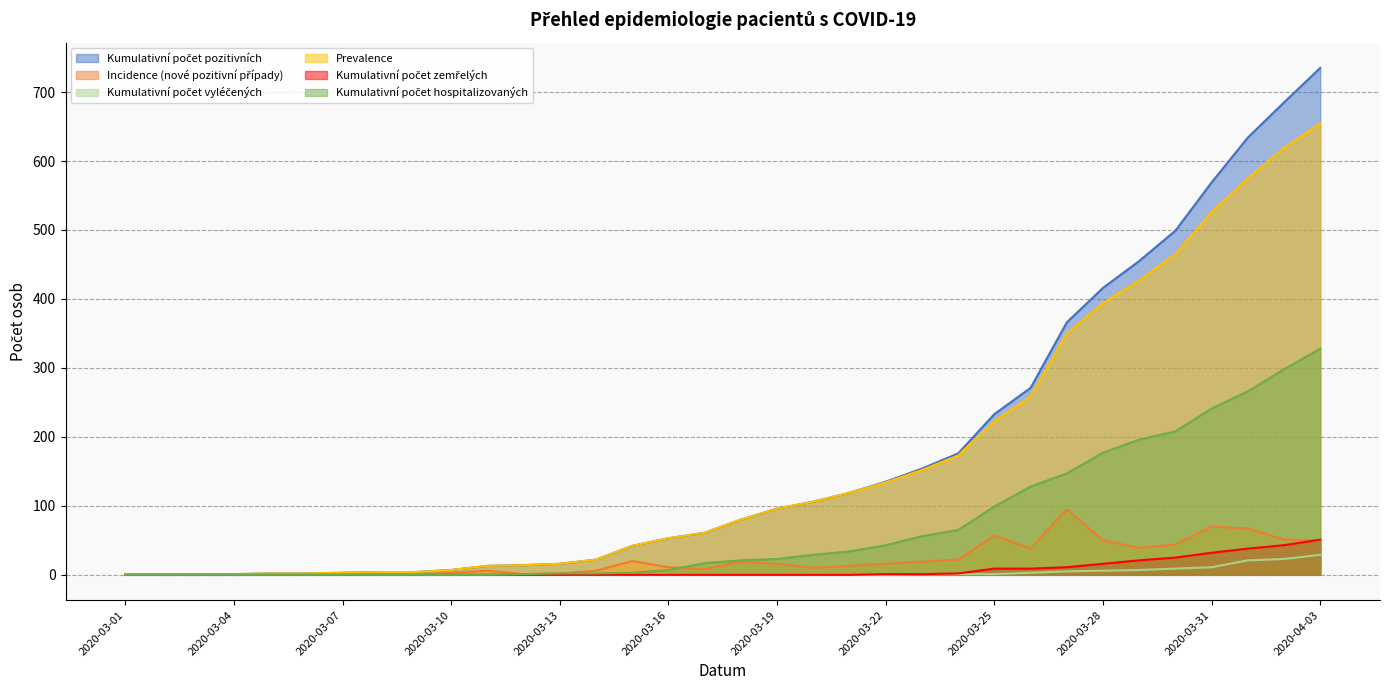

The Incidence (nové pozitivní případy) series shows 1 at 2020-03-01. True or false?

True